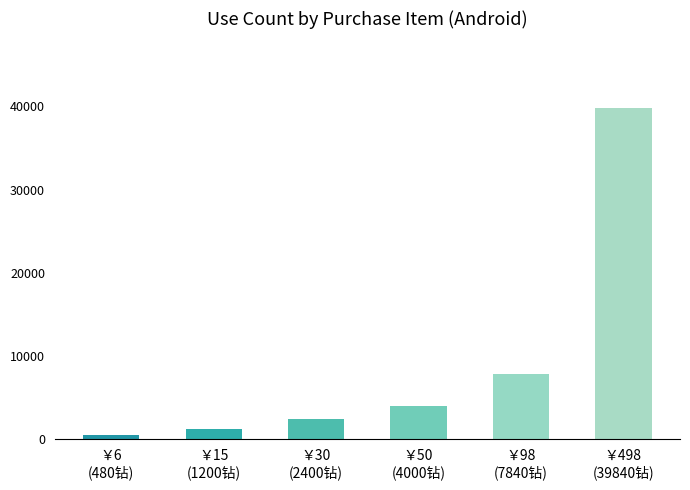

Approximately how many times larger is the value at ￥98
(7840钻) compared to ￥498
(39840钻)?

0.2